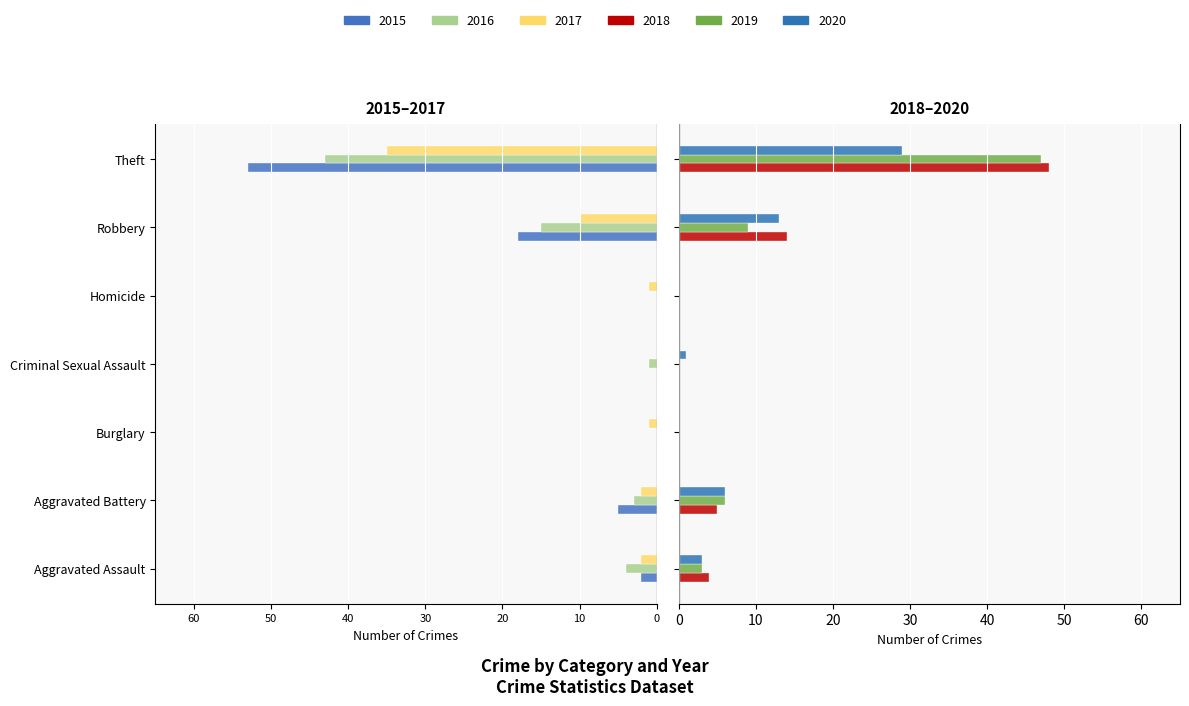

The 2015 series shows 27 at Burglary. True or false?

False